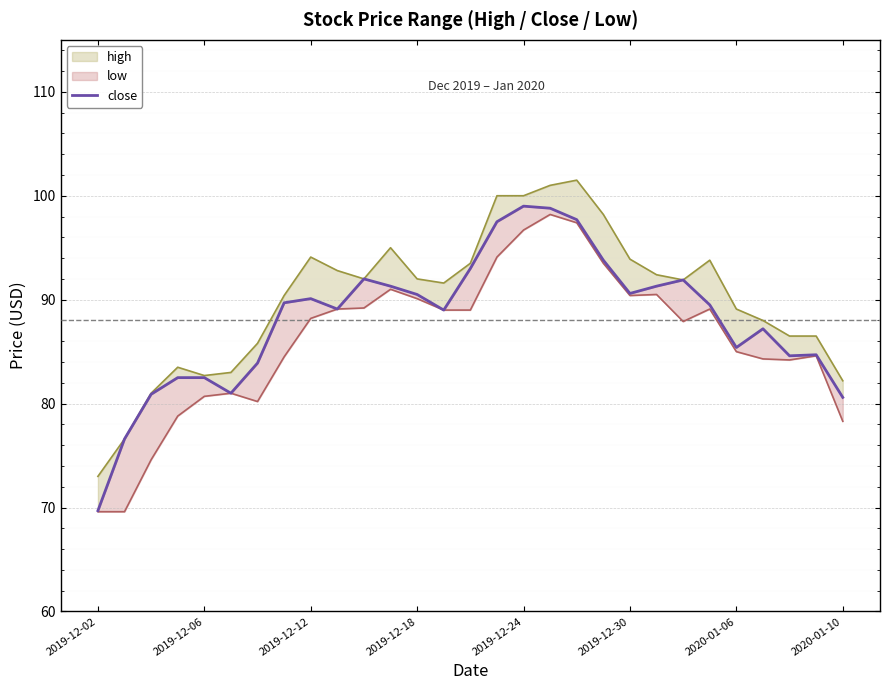

Which category has the lowest value across all series?

2019-12-02